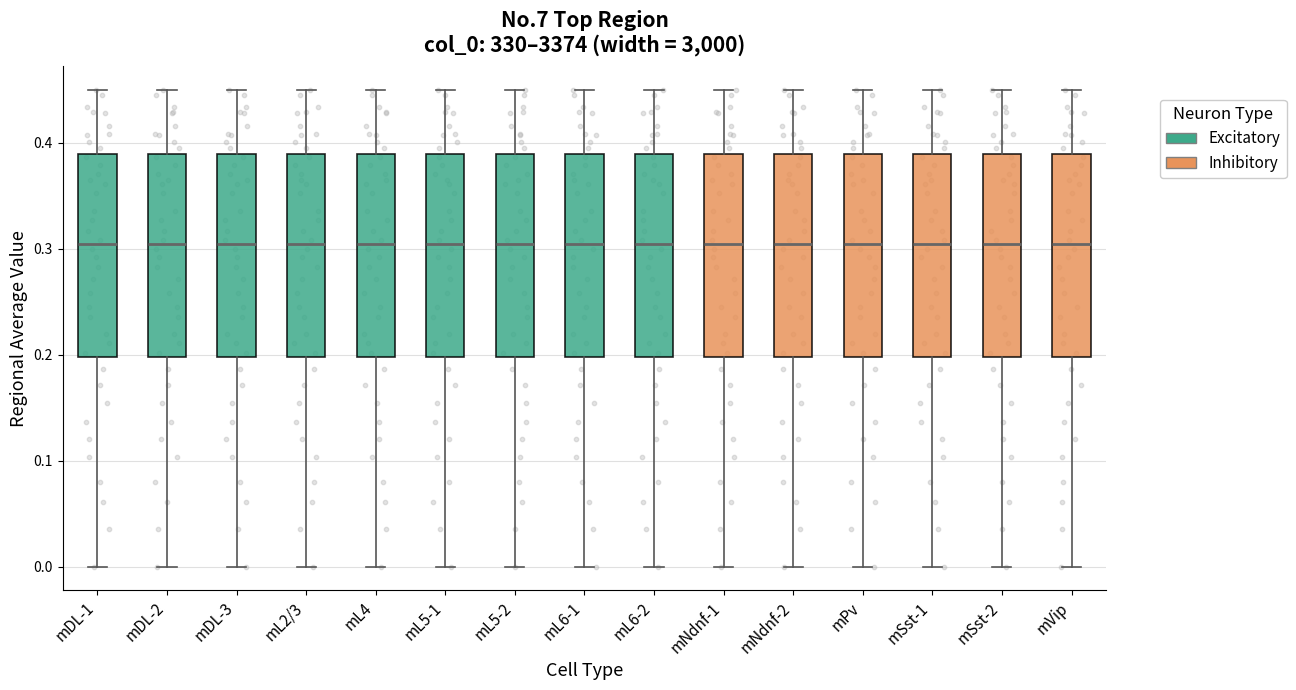

Where does the median line of the box for mL5-2 sit on the y-axis? The values are not printed on the chart, so give them approximately, as read against the axis.

0.30